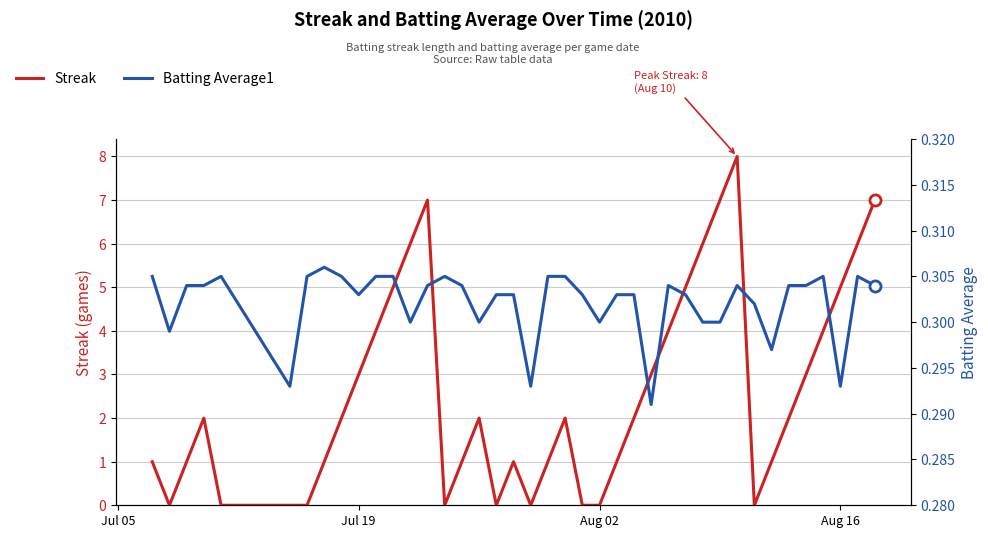

What is the sum of all Streak values?

103